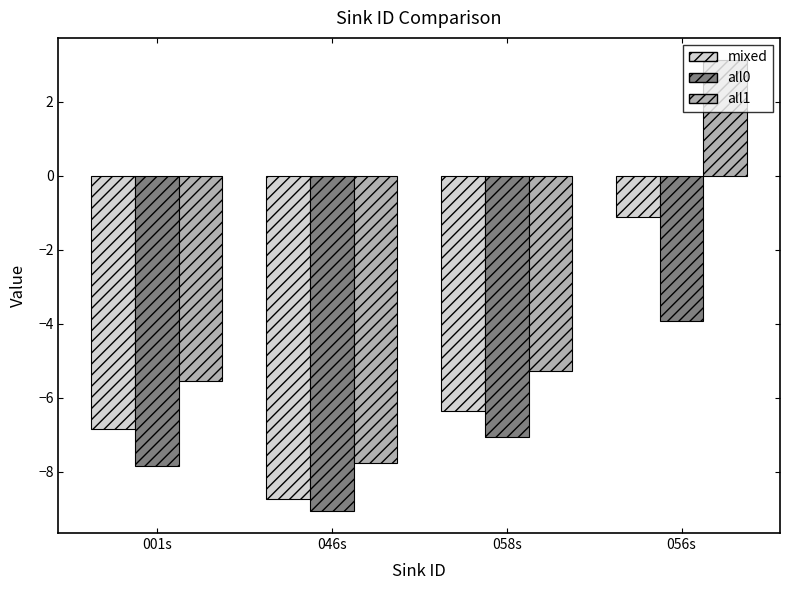

At which category is the sum across all series the highest?

056s